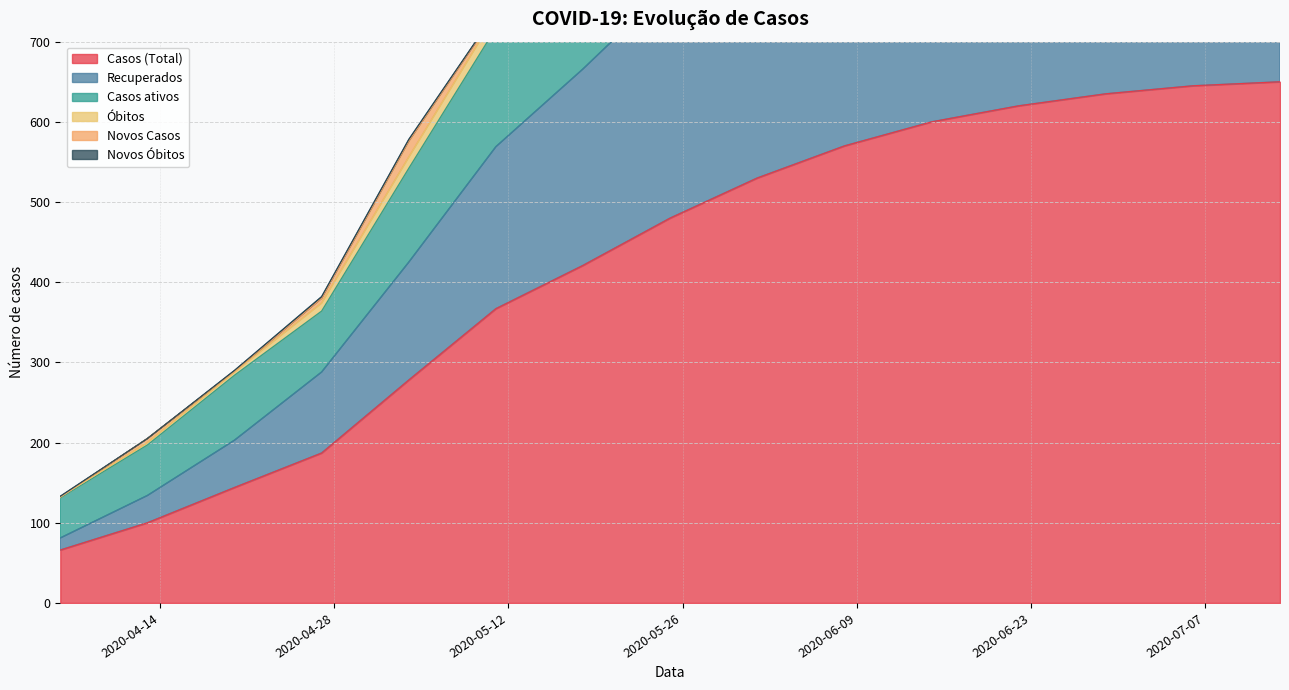

What is the maximum value for Casos (Total)?

650